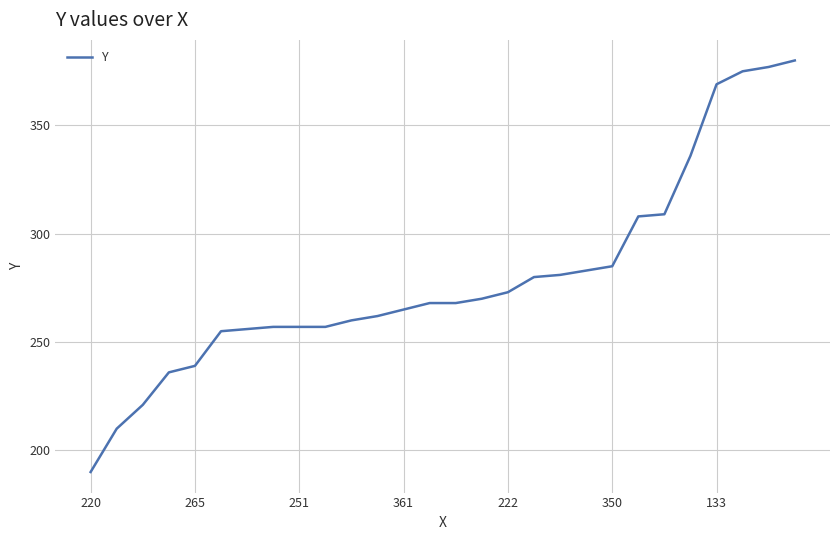

What is the greatest value displayed?

380